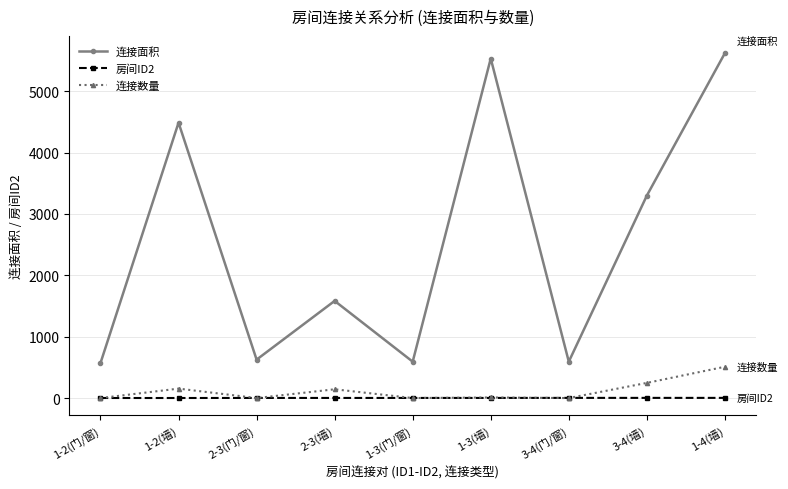

True or false: 连接面积 and 房间ID2 cross at least once.

False